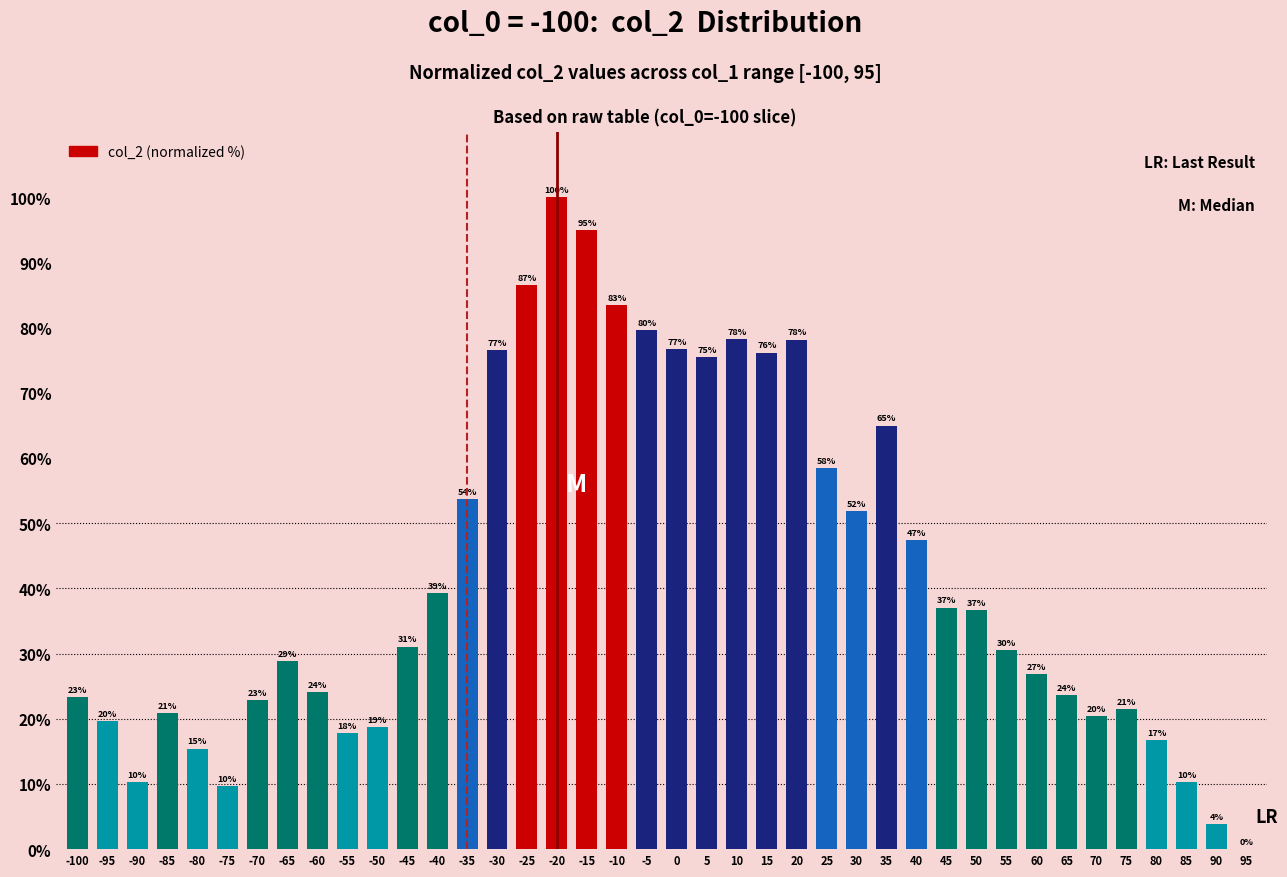

At which label is the value closest to 50?

30